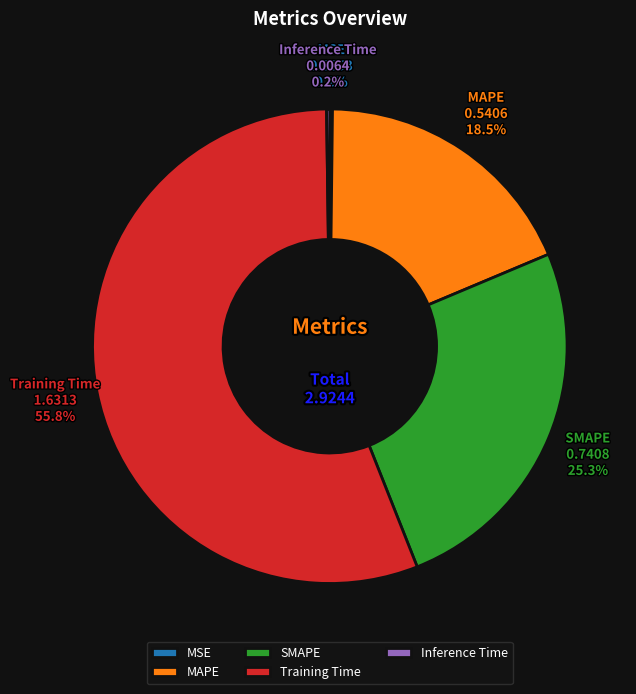

Which slice represents more than half of the pie?

Training Time